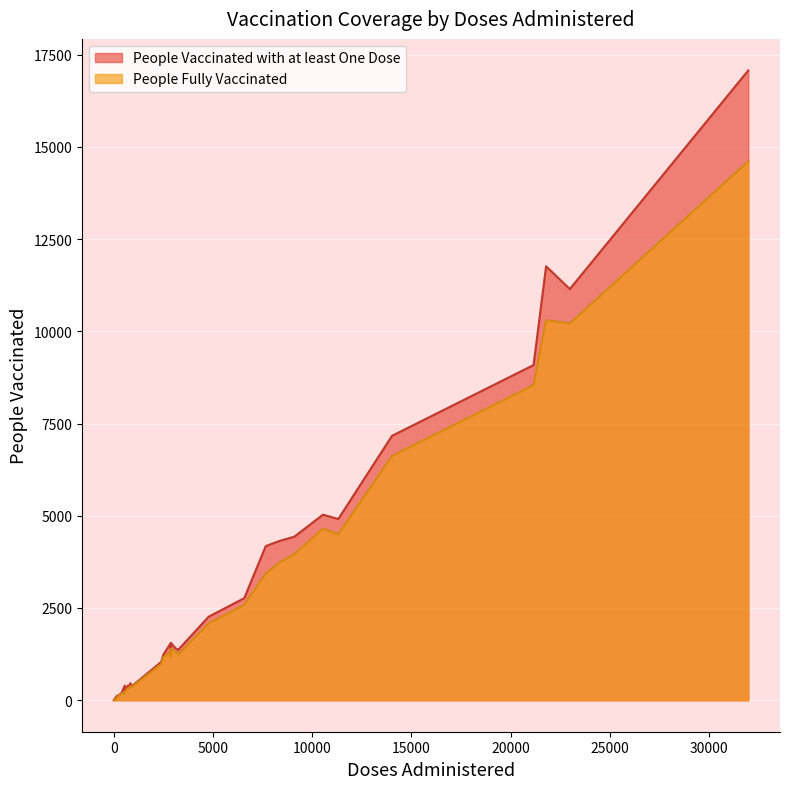

Which series changed the most between 4 and 24?

People Vaccinated with at least One Dose